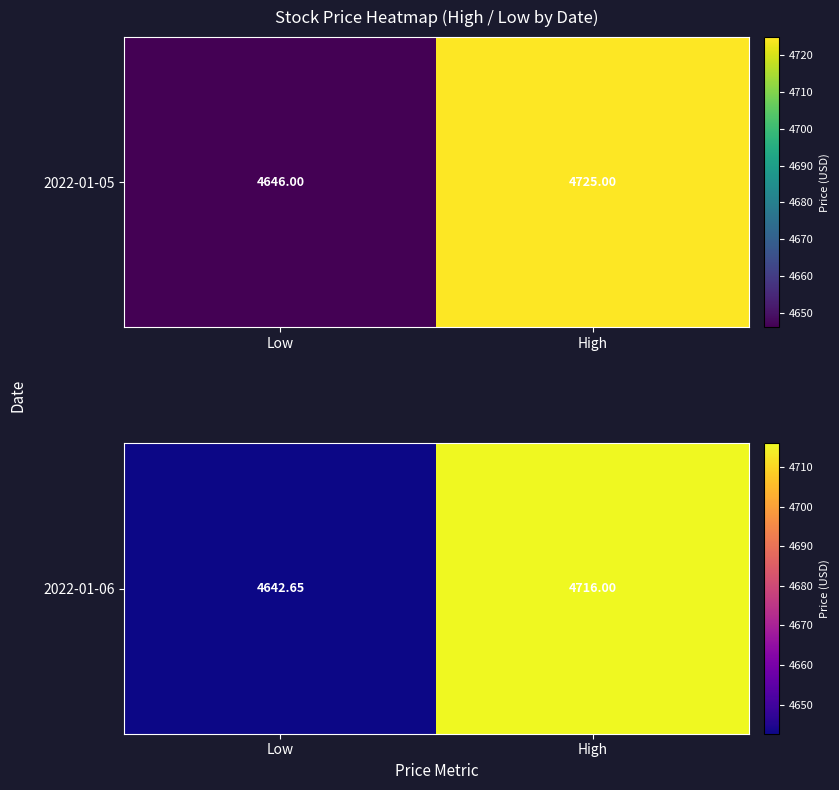

What is the change in value from Low to High?

+73.4